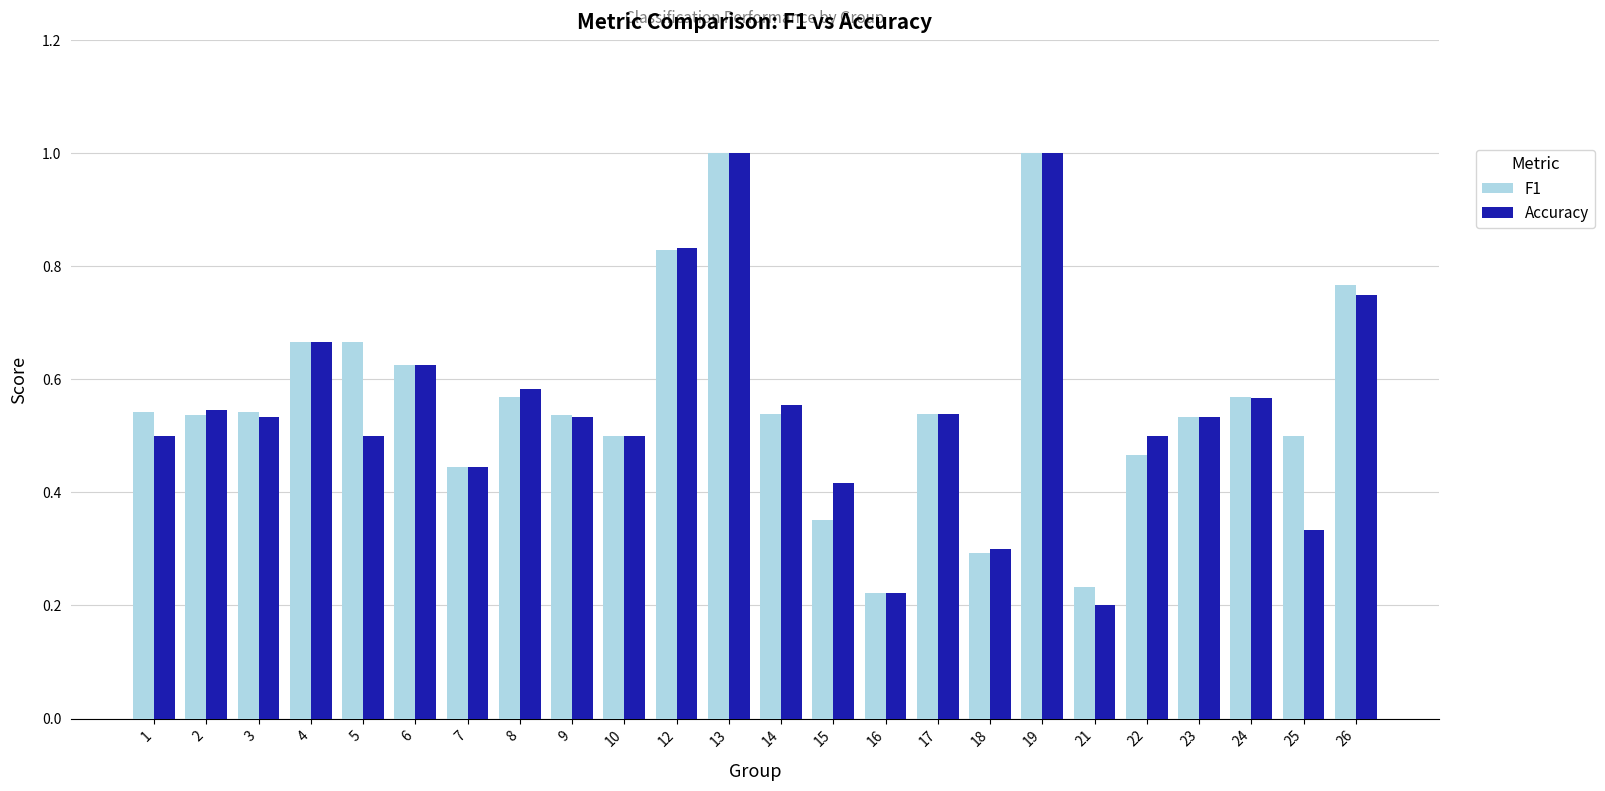

How many groups of bars are there?

24